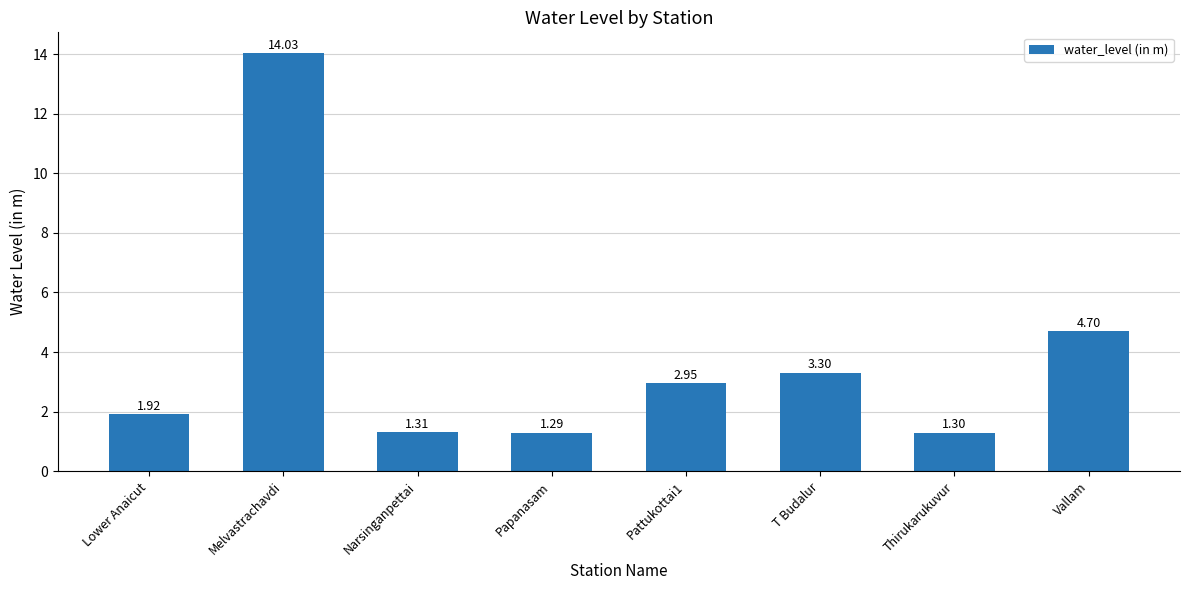

What is the label of the 1st bar from the right?

Vallam